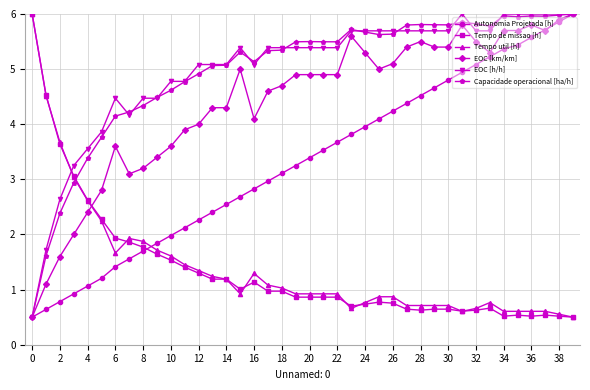

What is the minimum value shown in the chart?

0.5